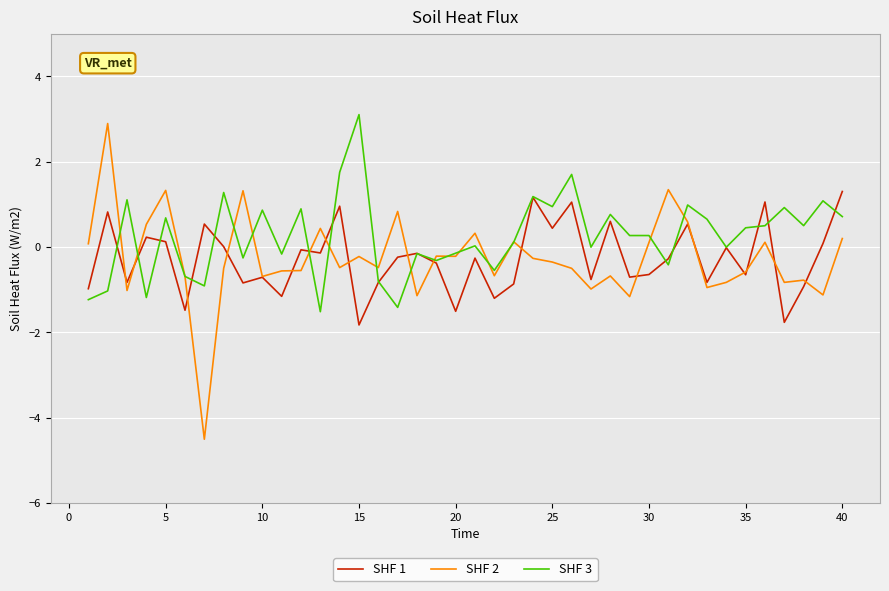

What is the minimum value shown in the chart?

-4.5